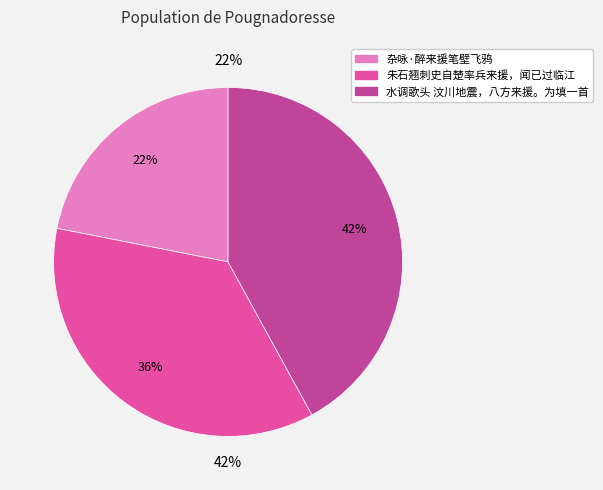

Approximately how many times larger is the value at 水调歌头 汶川地震，八方来援。为填一首 compared to 杂咏·醉来援笔壁飞鸦?

1.9